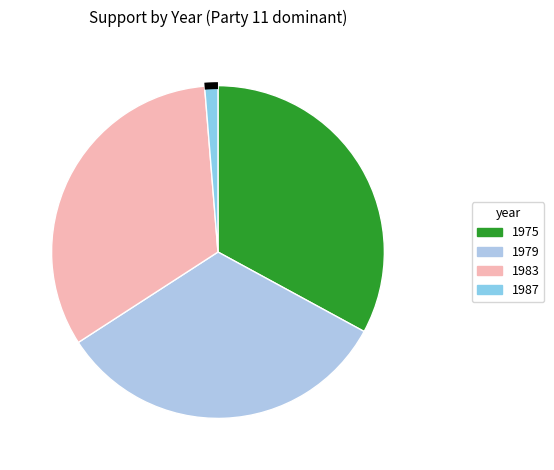

To the nearest percent, what is the difference between the 1987 and 1979 slice percentages?

33%